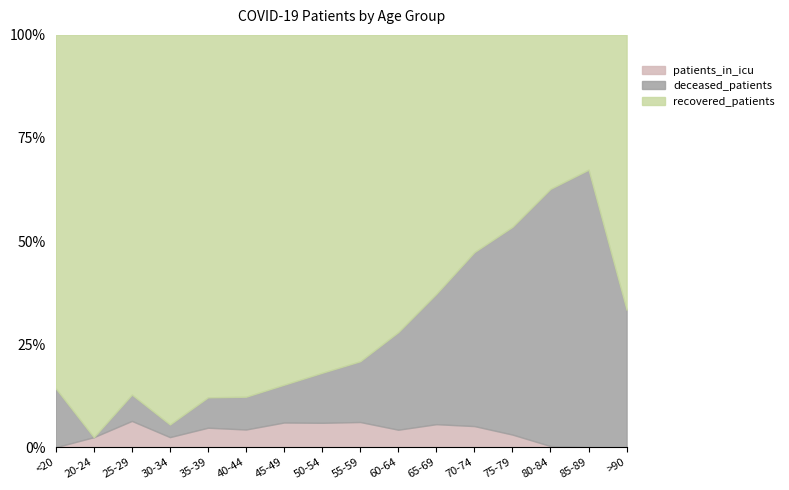

Is it true that patients_in_icu equals 9 at 35-39?

True